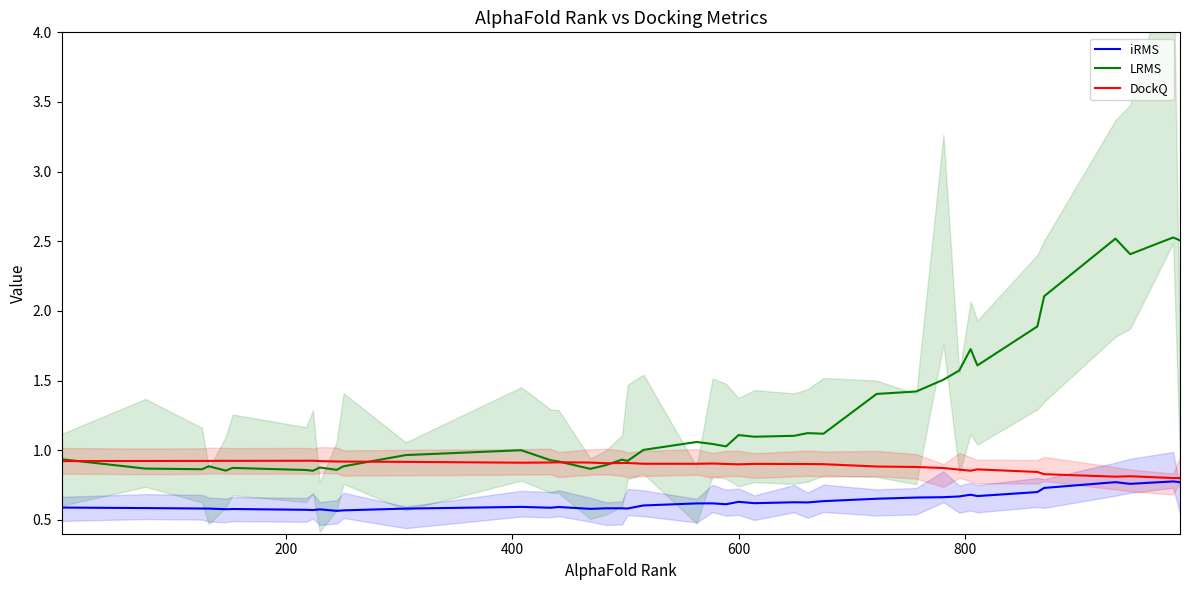

True or false: LRMS and iRMS cross at least once.

False